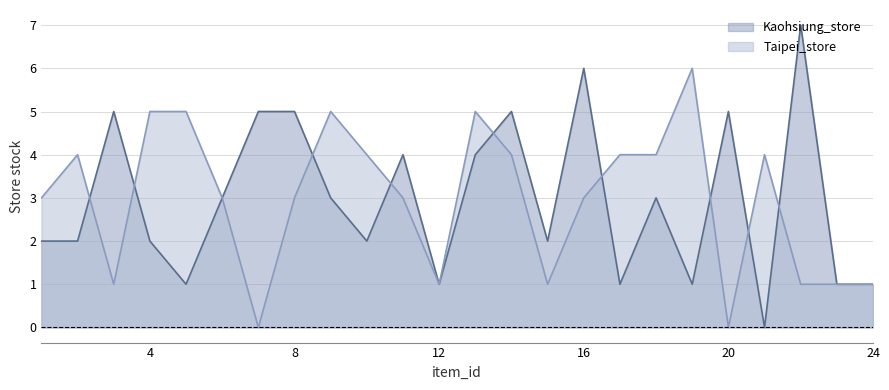

At which label does Taipei_store reach its minimum?

7